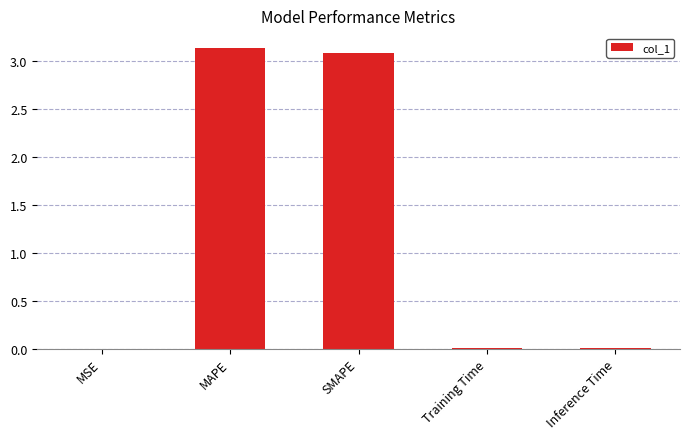

Which has a higher value, Inference Time or SMAPE?

SMAPE